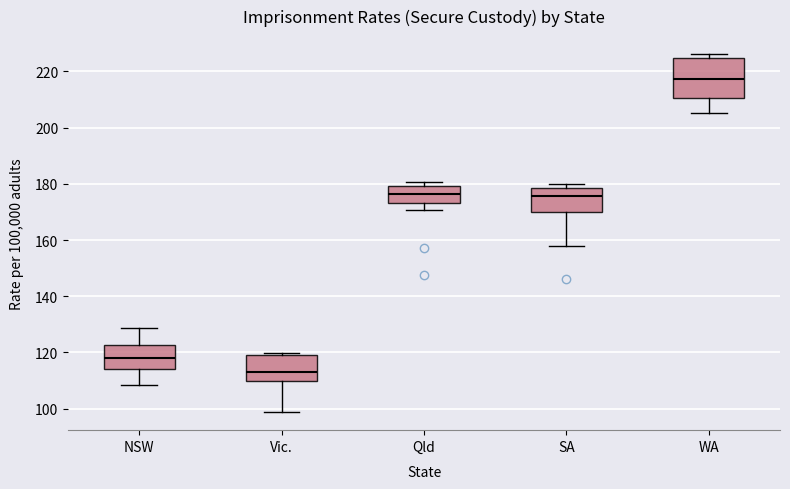

Which box has the highest median line?

WA